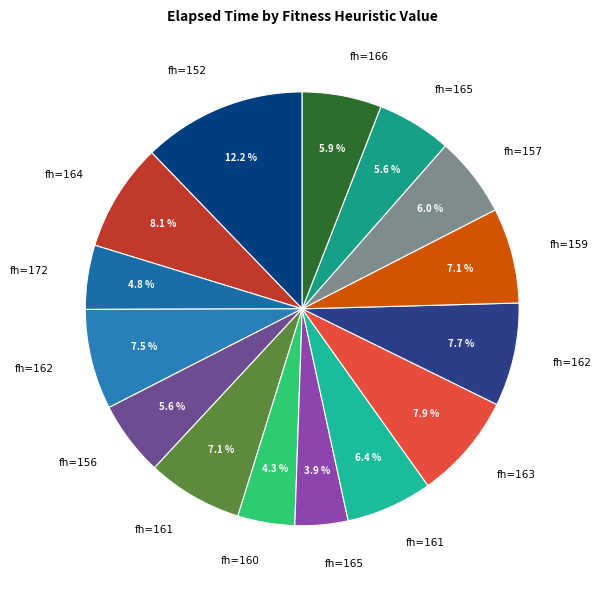

Count the number of slices in the pie.

15